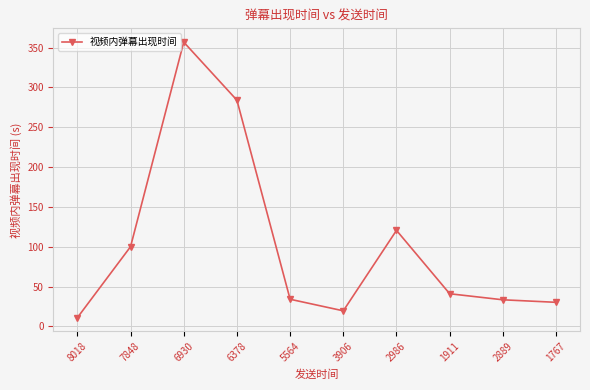

What position from the left is 5564?

5